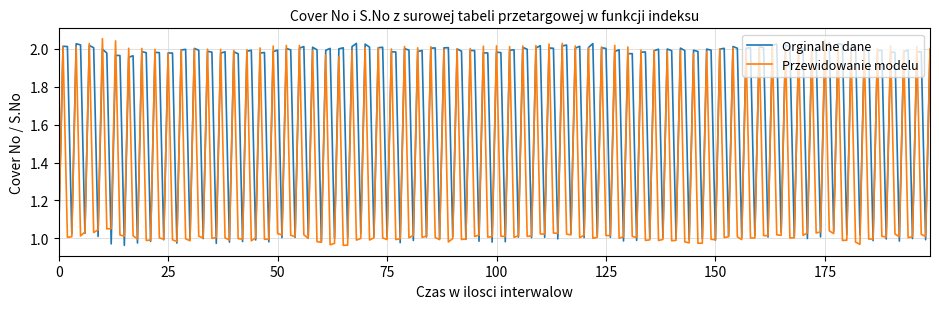

Which series has the largest total across all categories?

Orginalne dane